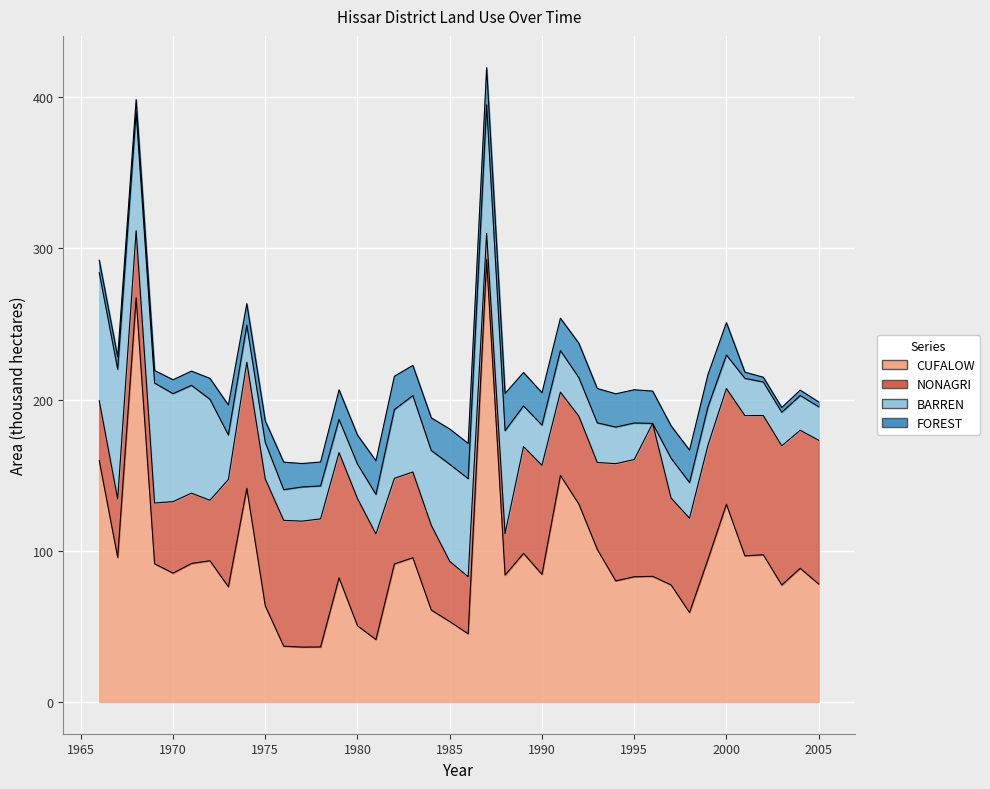

What are all the series names shown in the legend?

CUFALOW, NONAGRI, BARREN, FOREST